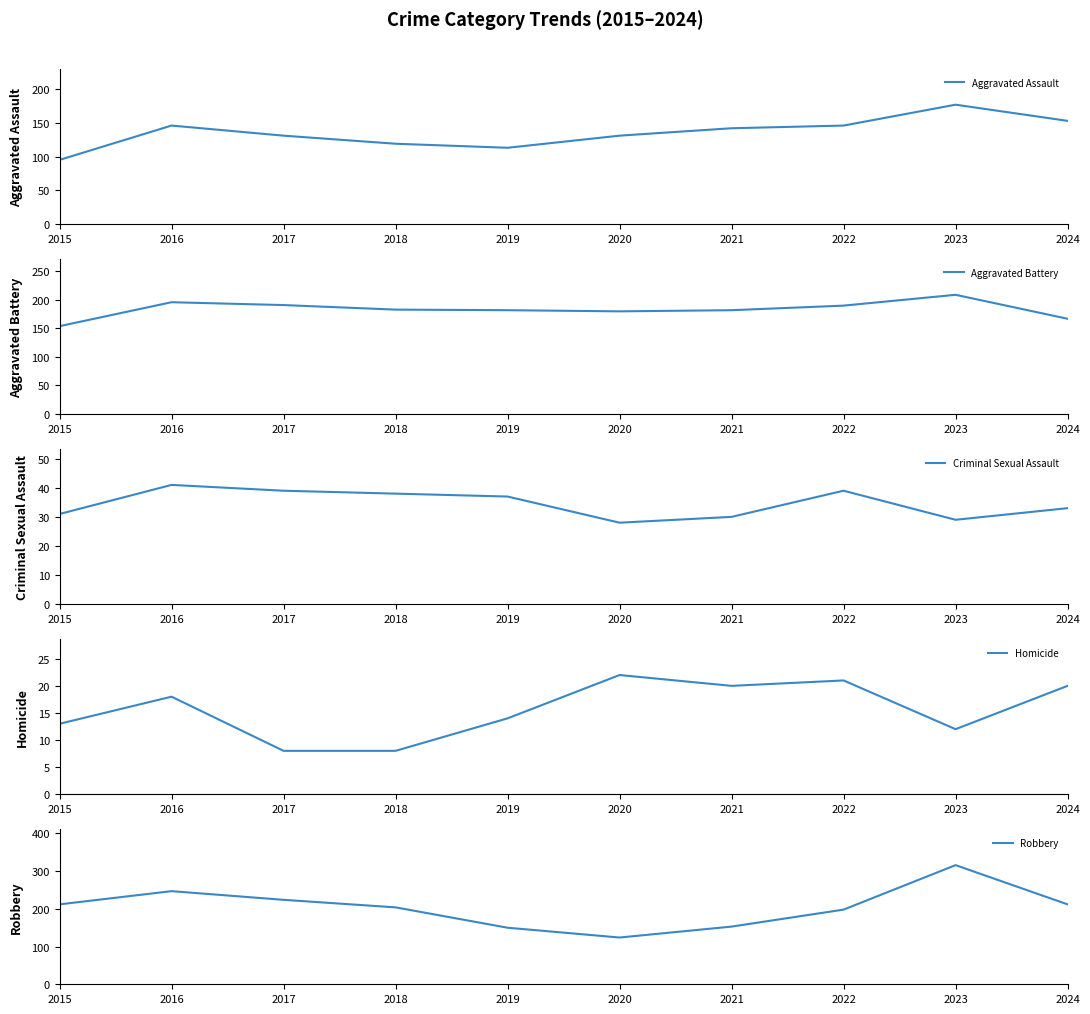

The Homicide series shows 5 at 2018. True or false?

False